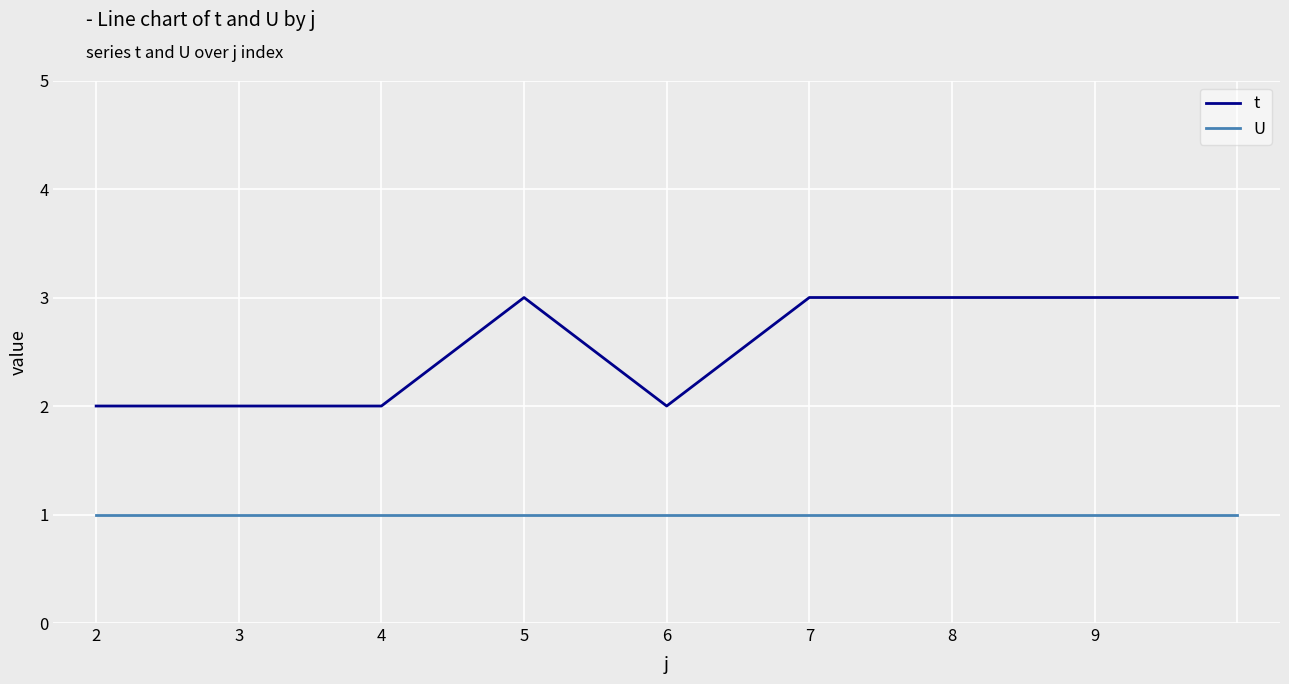

True or false: t and U cross at least once.

False